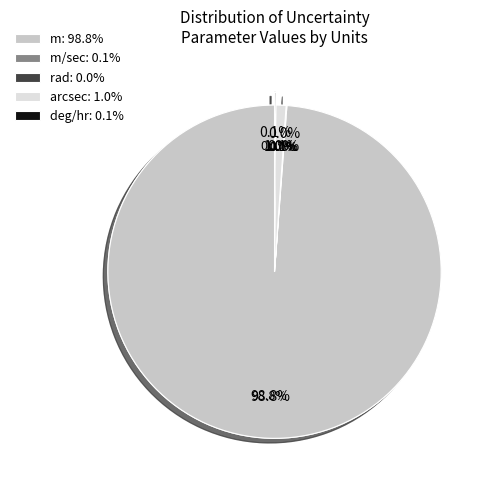

Combined, do rad and m/sec account for over 50%?

No